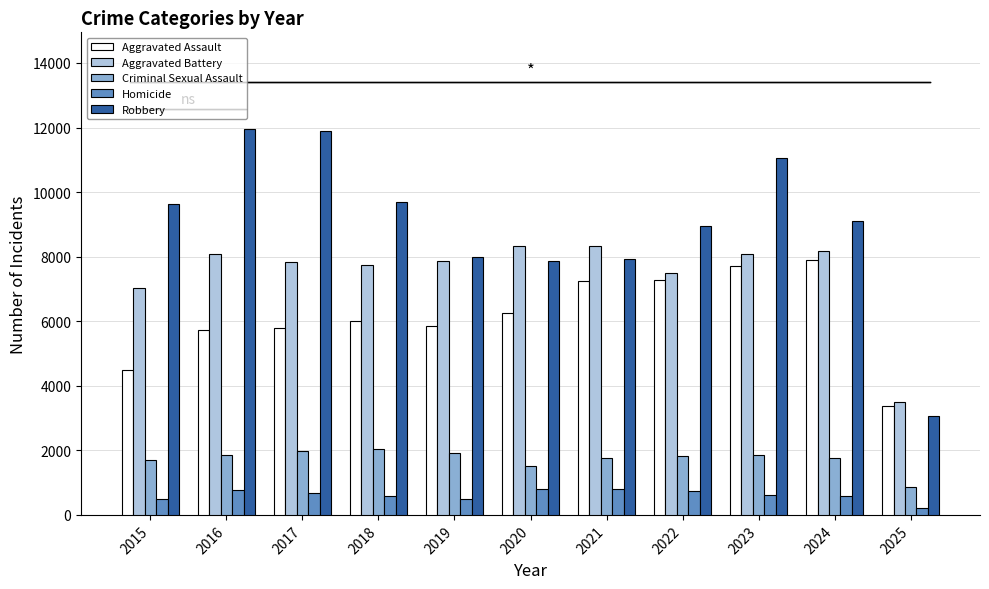

What is the minimum value for Aggravated Assault?

3379